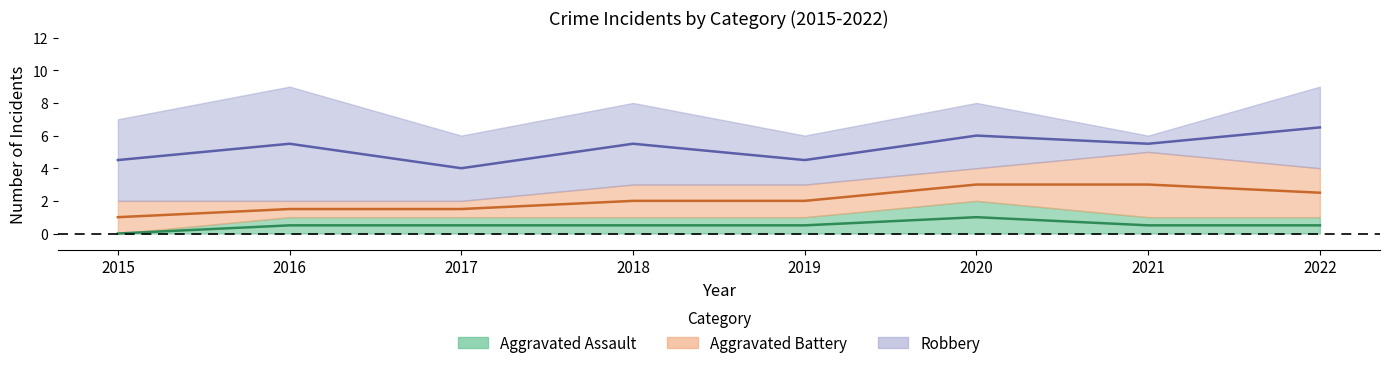

List the labels in order of Aggravated Battery value, largest first.

2021, 2022, 2015, 2018, 2019, 2020, 2016, 2017